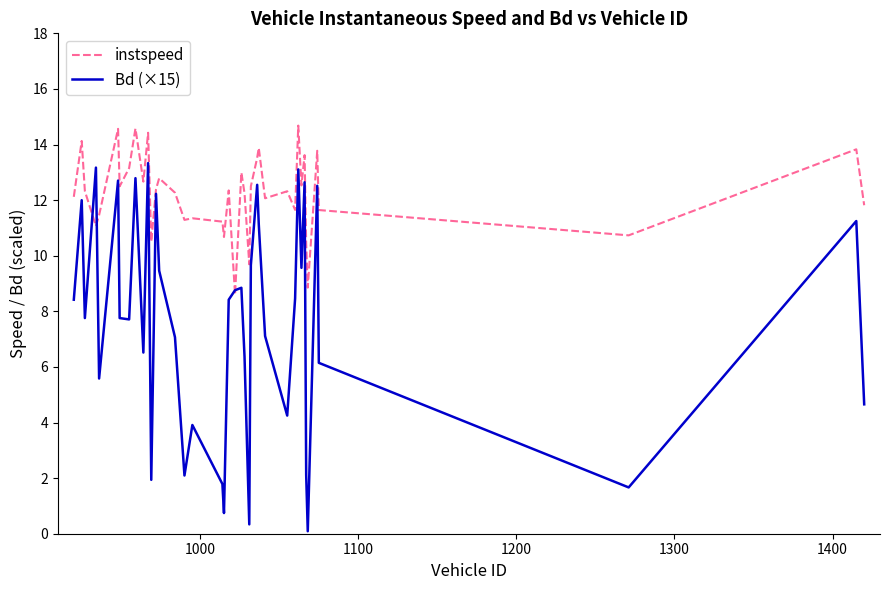

List the series in order of their overall mean, lowest first.

Bd (×15), instspeed